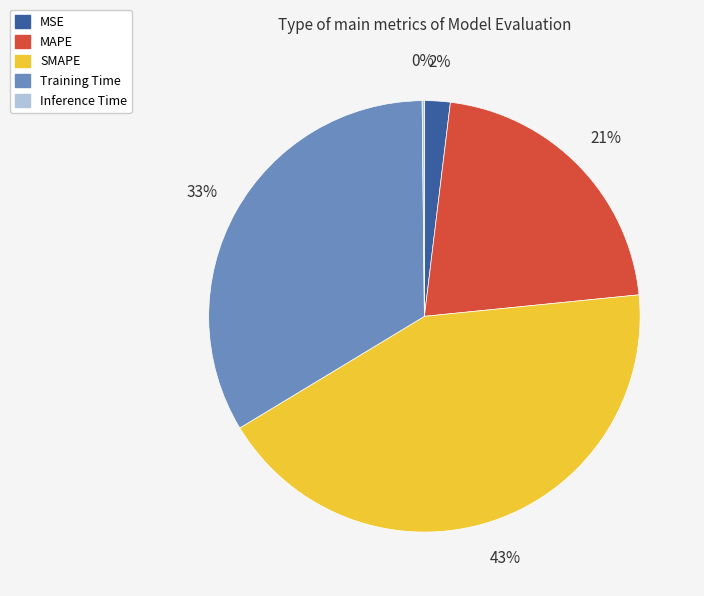

To the nearest percent, what is the difference between the largest and smallest slice percentages?

43%